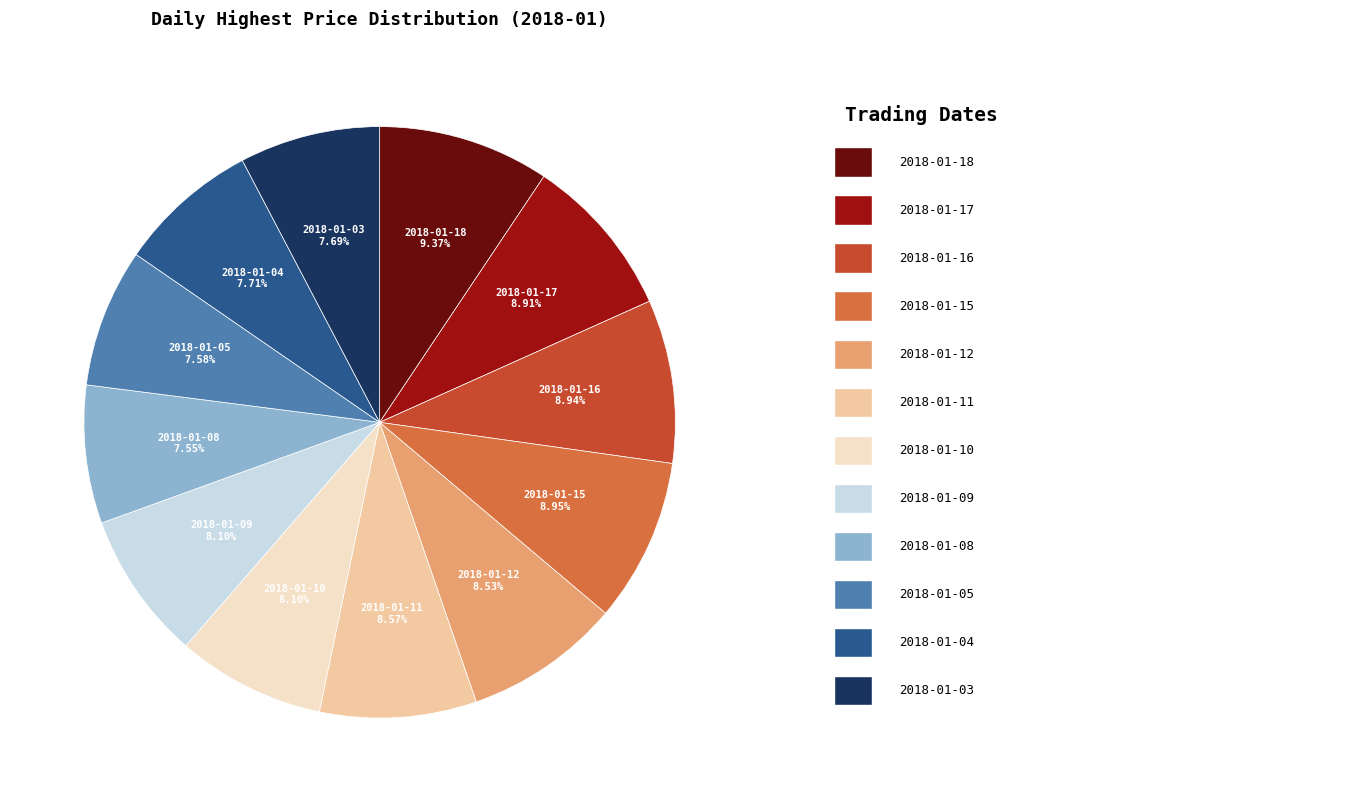

How many segments does this pie chart have?

12